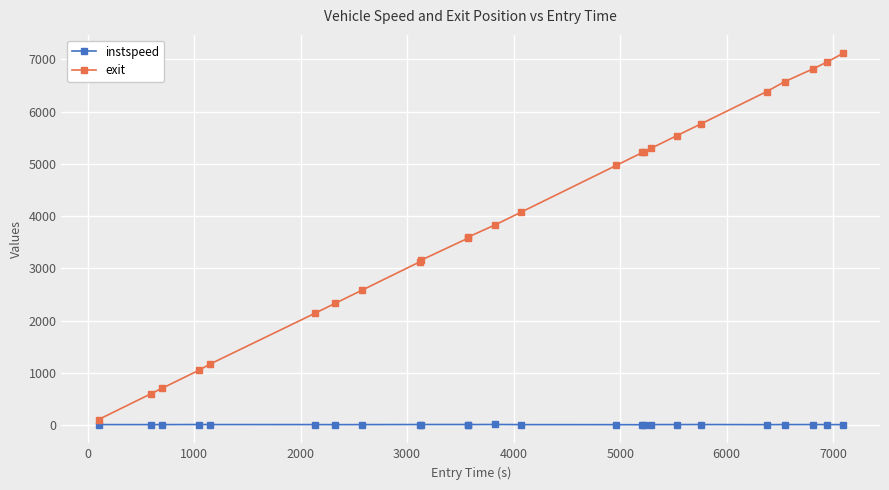

What is the maximum value for exit?

7113.3